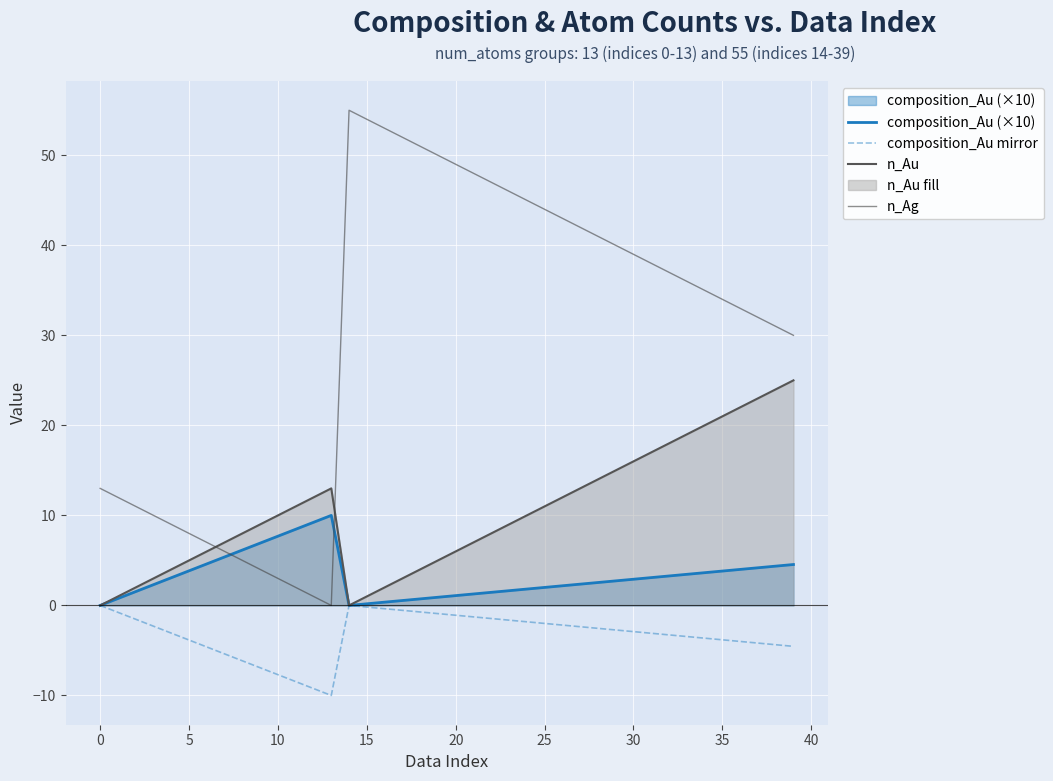

How many series are shown in this chart?

4